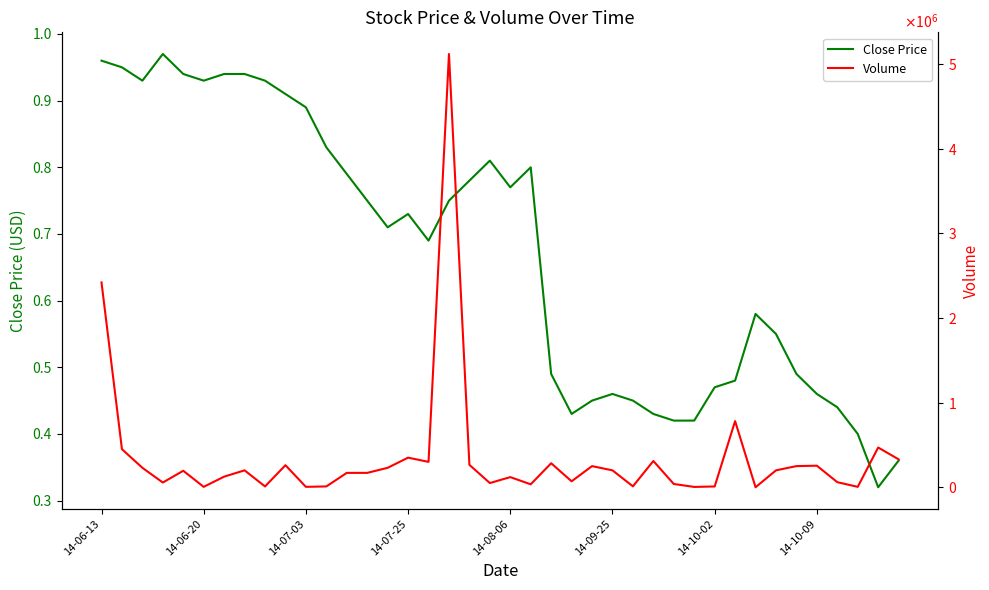

What is the minimum value for Volume?

200.0